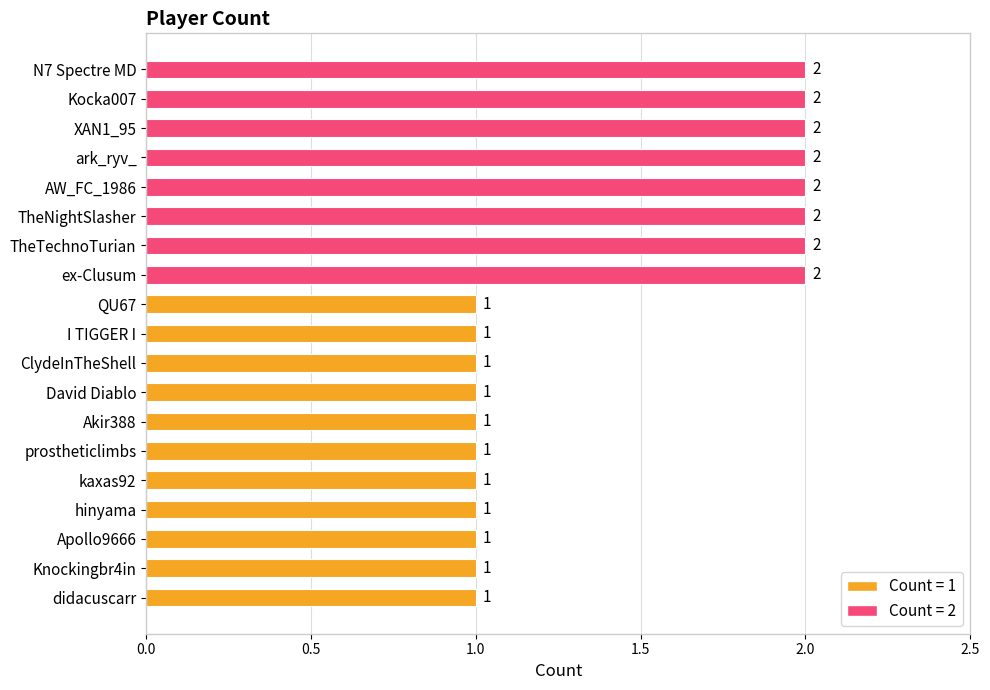

Count the number of values greater than 1.

8